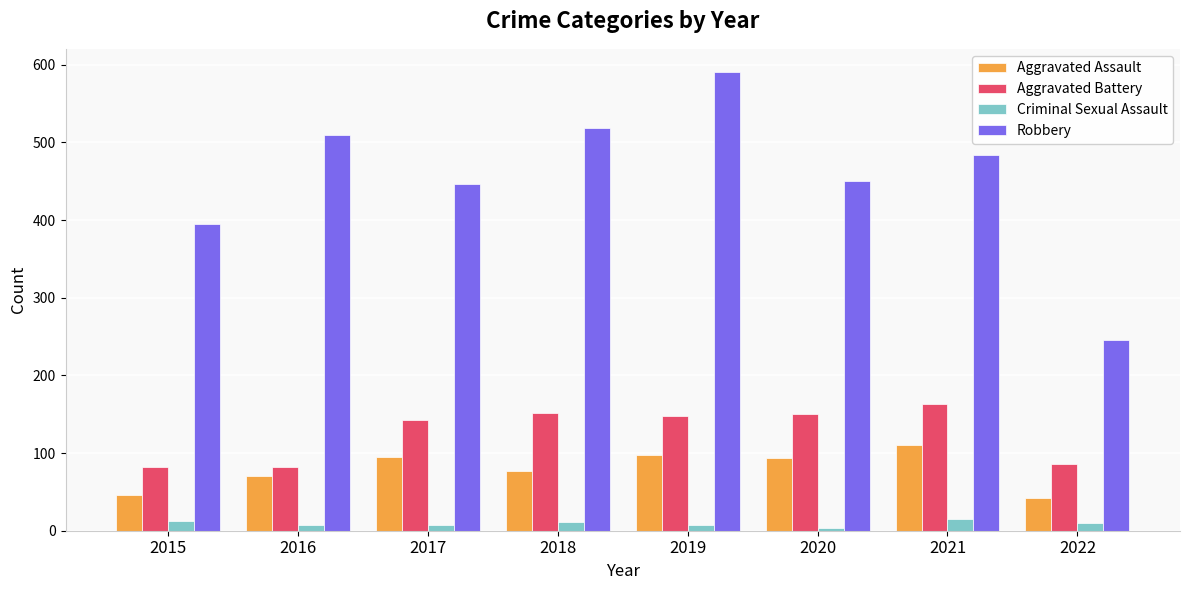

At 2022, list the series in order from largest to smallest.

Robbery, Aggravated Battery, Aggravated Assault, Criminal Sexual Assault